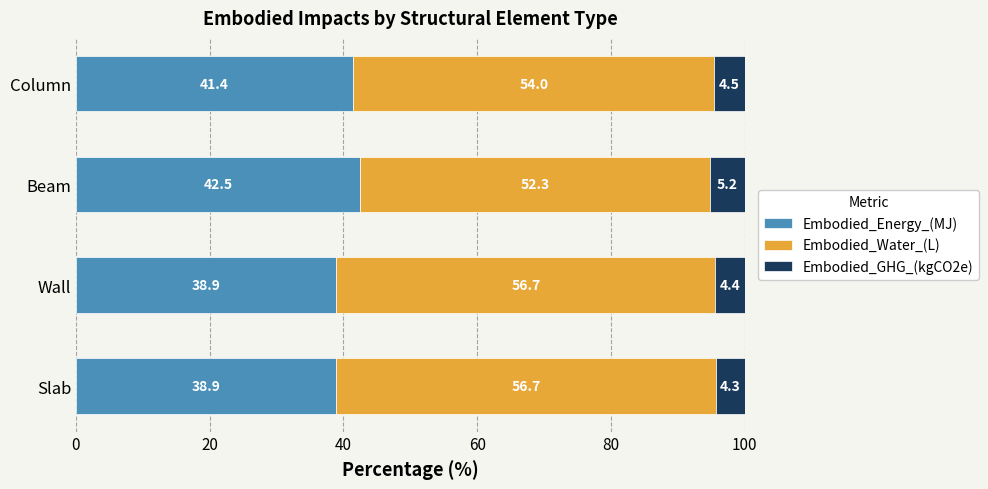

What is the highest value of the Embodied_Energy_(MJ) series?

42.5